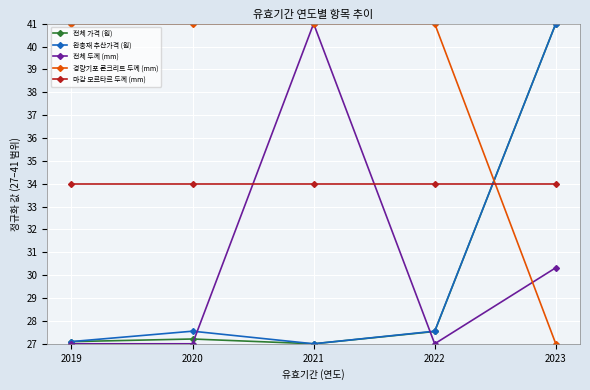

Does the chart display data point markers on the line(s)?

Yes